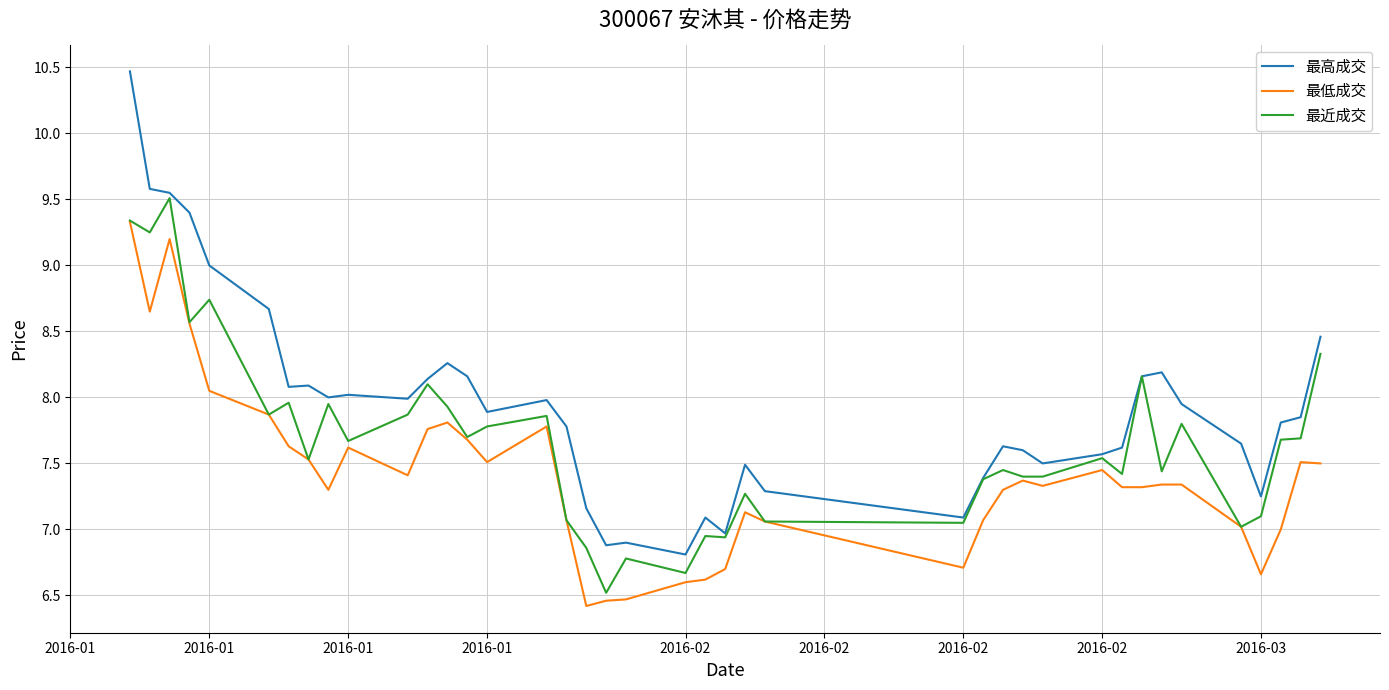

Rank the series by their average value, from highest to lowest.

最高成交, 最近成交, 最低成交